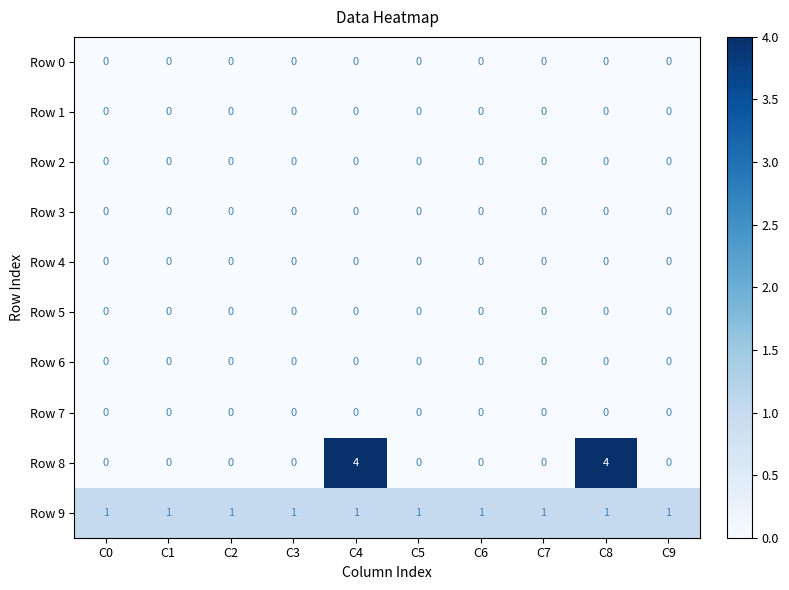

What is the spread (max minus min) of values at C8?

4